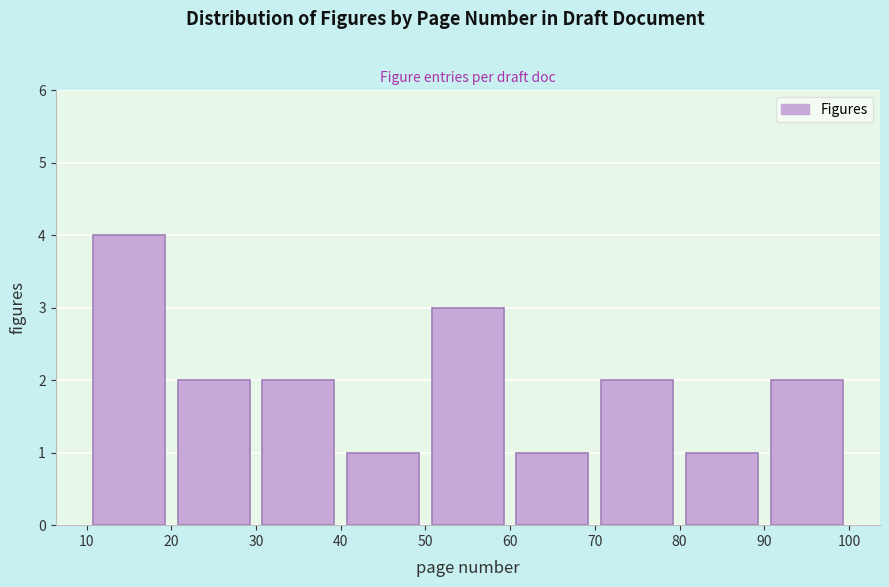

Which range on the x-axis has the tallest bar?

10 to 20